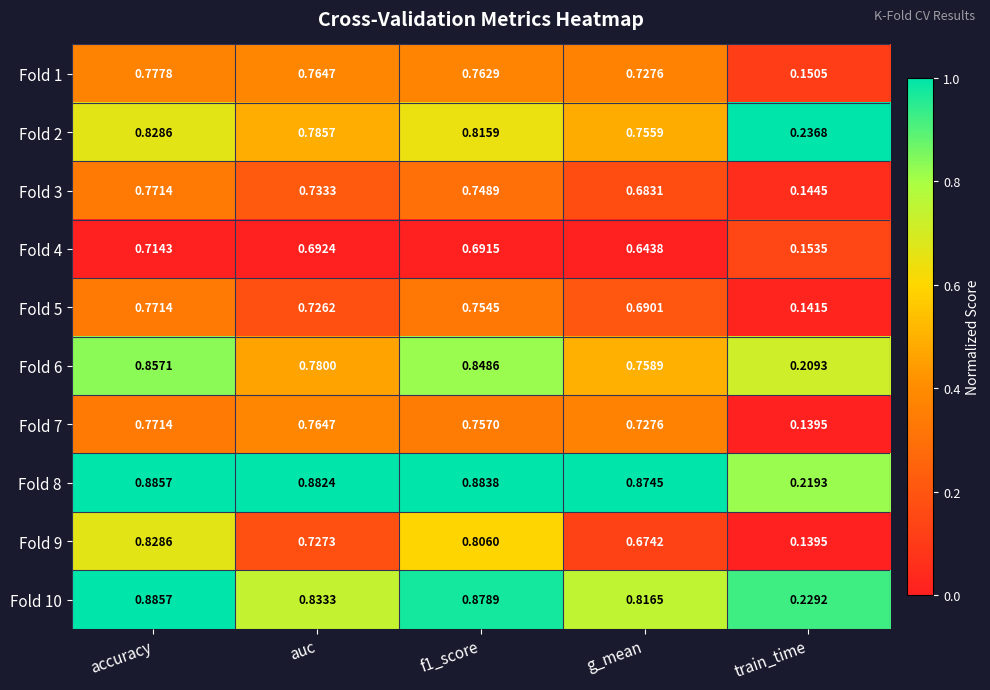

Which category has the highest value in the Fold 6 series?

accuracy